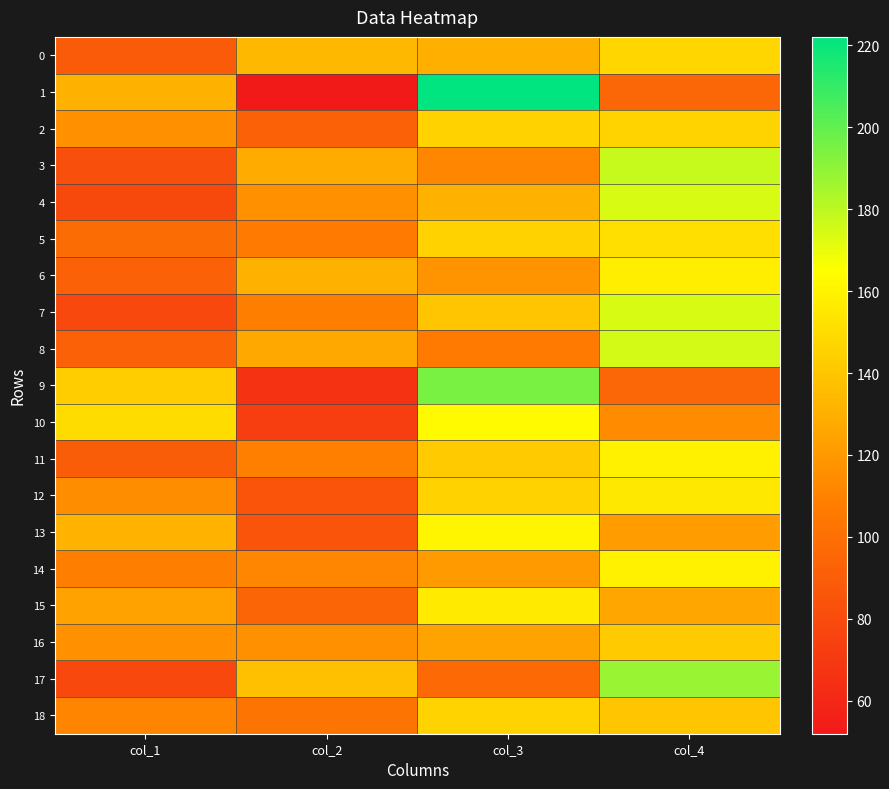

Rank the series at col_2 from highest to lowest value.

17, 0, 6, 3, 8, 4, 16, 14, 11, 7, 5, 18, 15, 2, 12, 13, 10, 9, 1